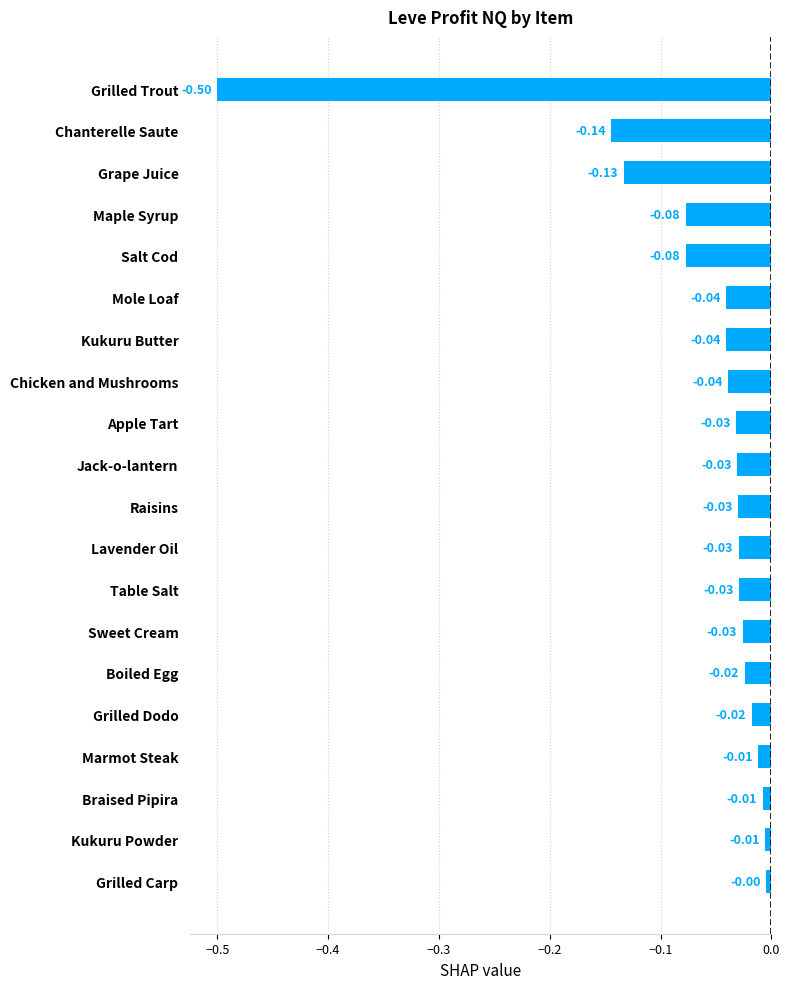

What is the difference between the maximum and minimum values?

0.5